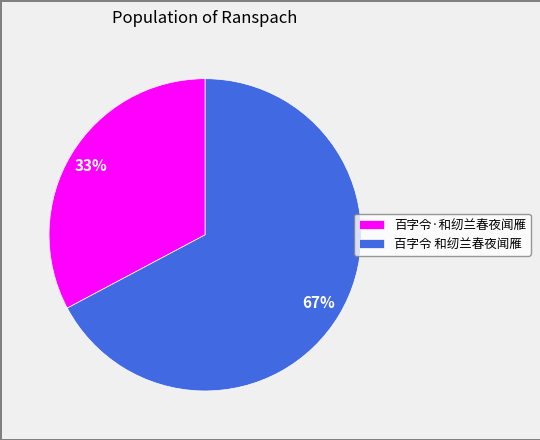

How many segments does this pie chart have?

2